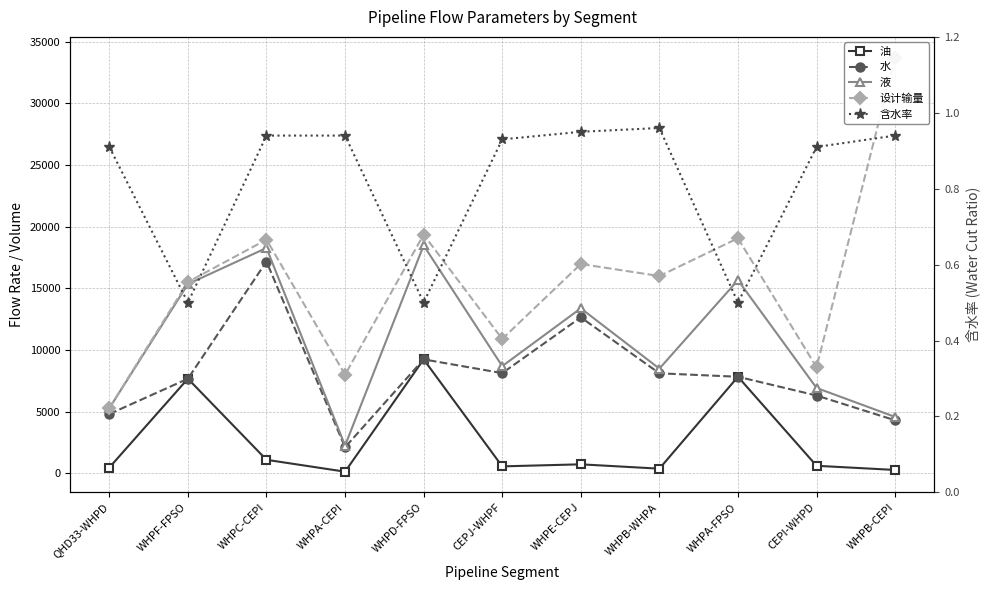

Rank the series by their average value, from highest to lowest.

设计输量, 液, 水, 油, 含水率